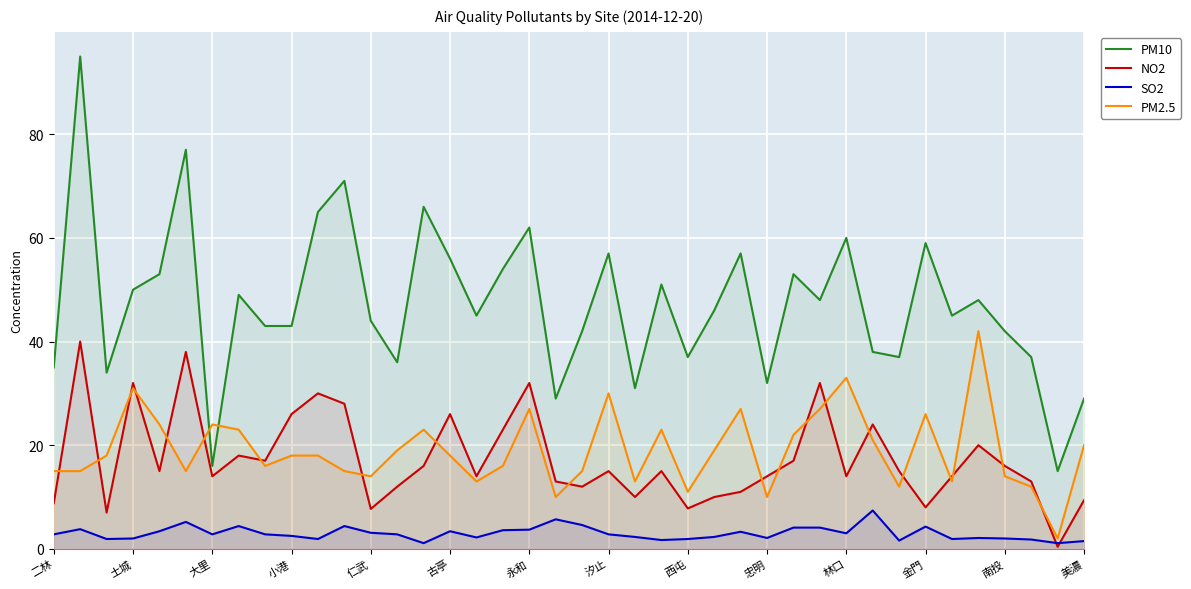

What is the greatest value displayed?

95.0